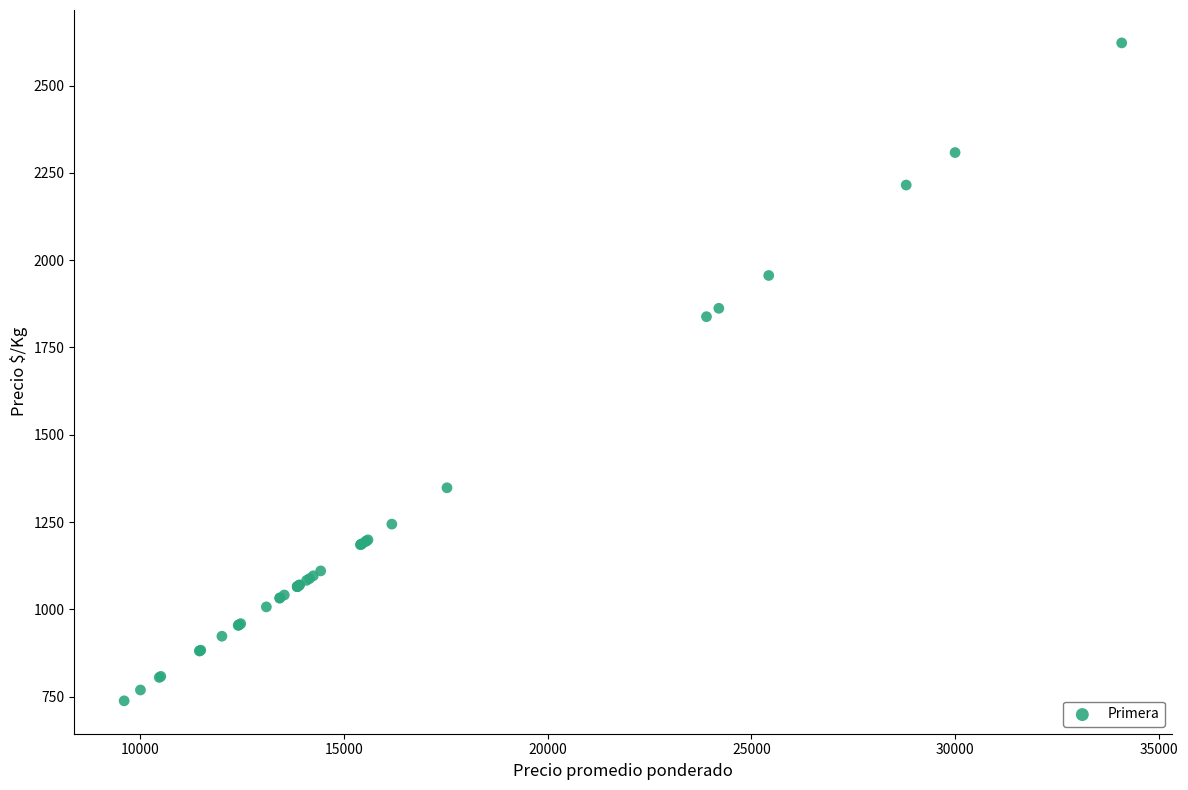

What Y value in the scatter plot is closest to 1680?

1838